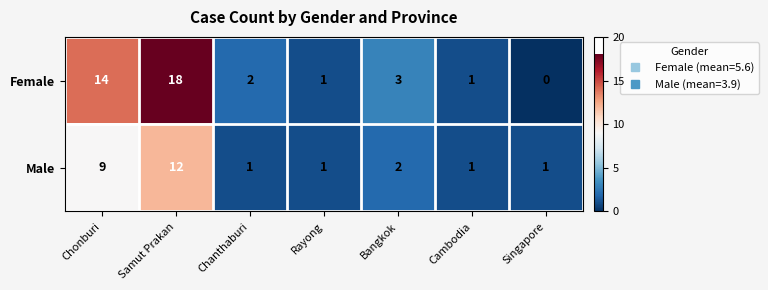

Is it true that Female equals 3 at Bangkok?

True